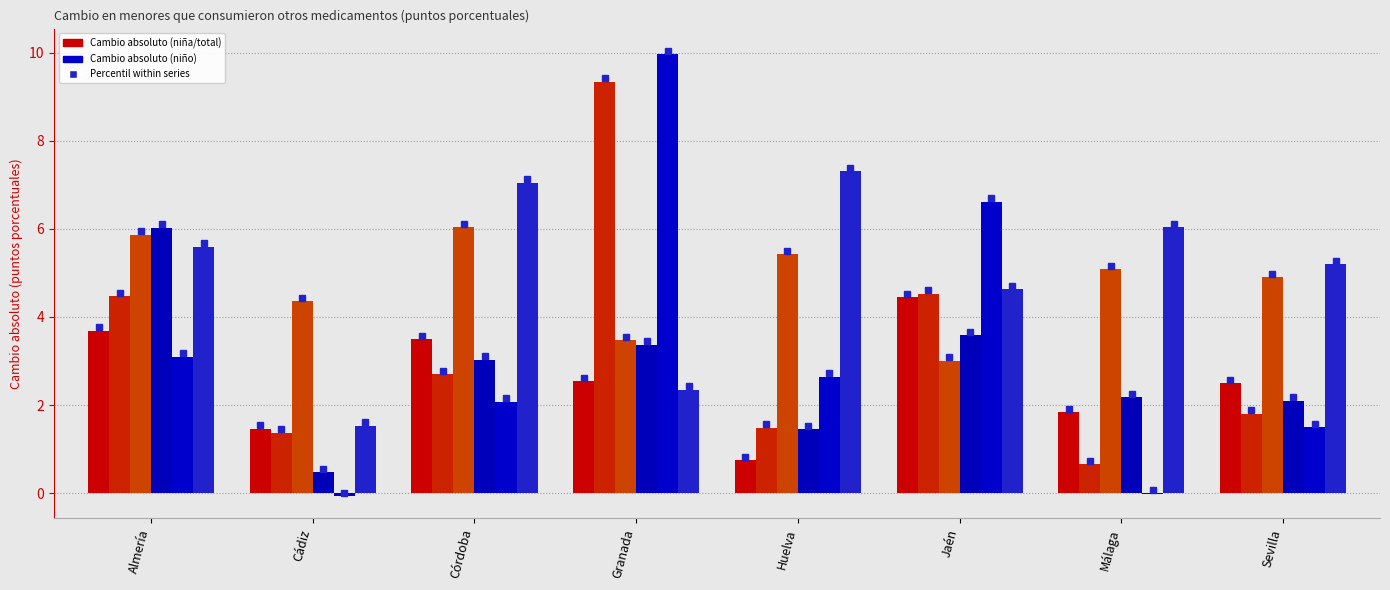

Which has a higher value, Granada or Sevilla?

Granada